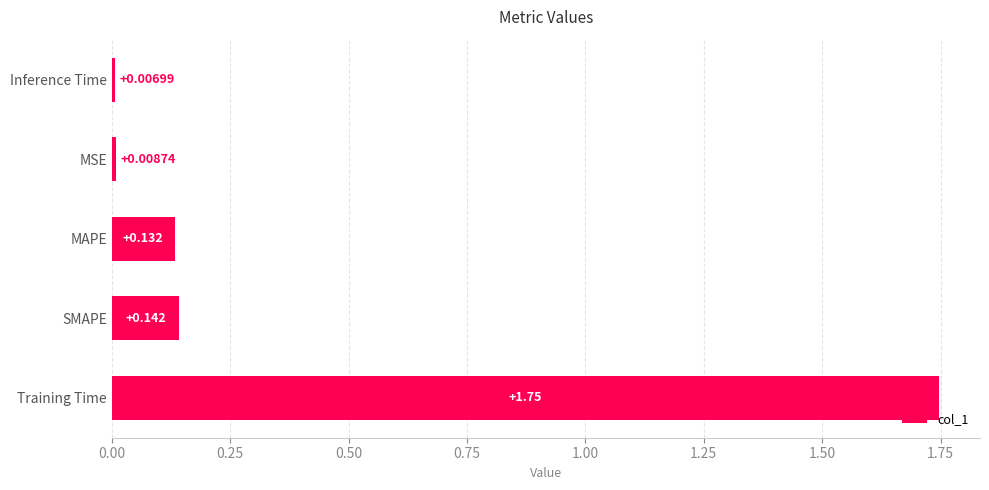

Where is the data nearest to the value 0?

Inference Time